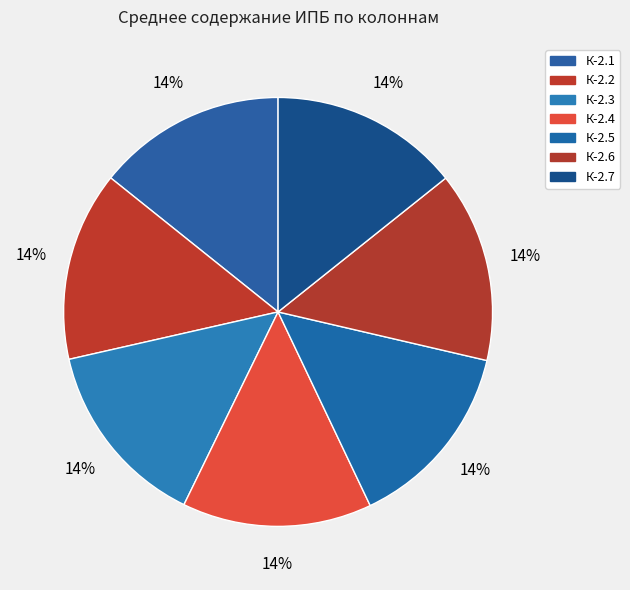

Count the number of slices in the pie.

7